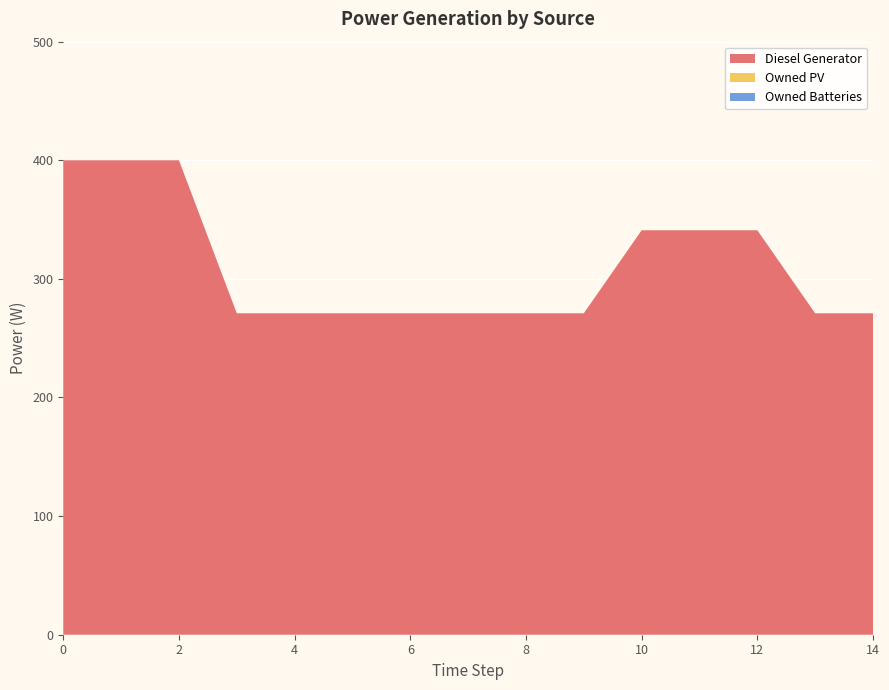

Reading left to right, transcribe all the data shown in this chart.

Diesel Generator: 0=400	1=400	2=400	3=271	4=271	5=271	6=271	7=271	8=271	9=271	10=341	11=341	12=341	13=271	14=271
Owned PV: 0=0	1=0	2=0	3=0	4=0	5=0	6=0	7=0	8=0	9=0	10=0	11=0	12=0	13=0	14=0
Owned Batteries: 0=0	1=0	2=0	3=0	4=0	5=0	6=0	7=0	8=0	9=0	10=0	11=0	12=0	13=0	14=0